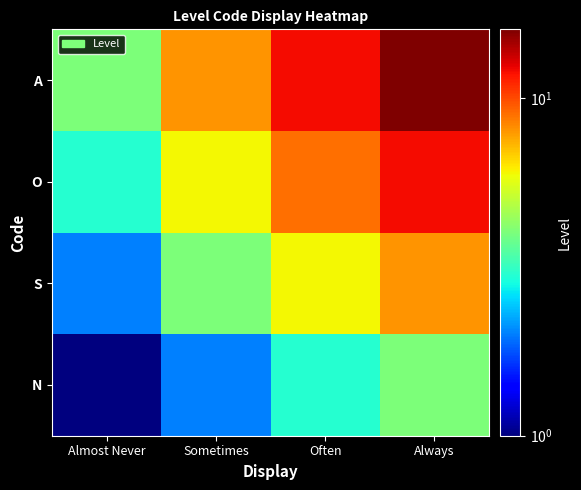

What is the maximum value shown in the chart?

16